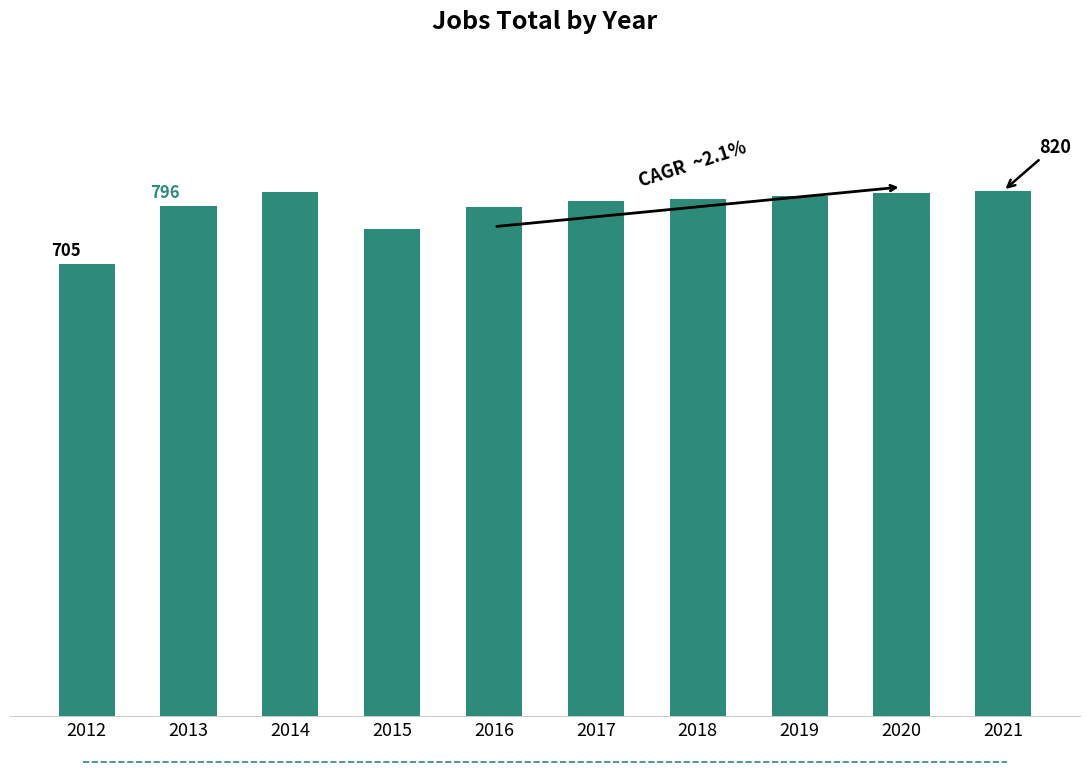

Does the chart contain any negative values?

No